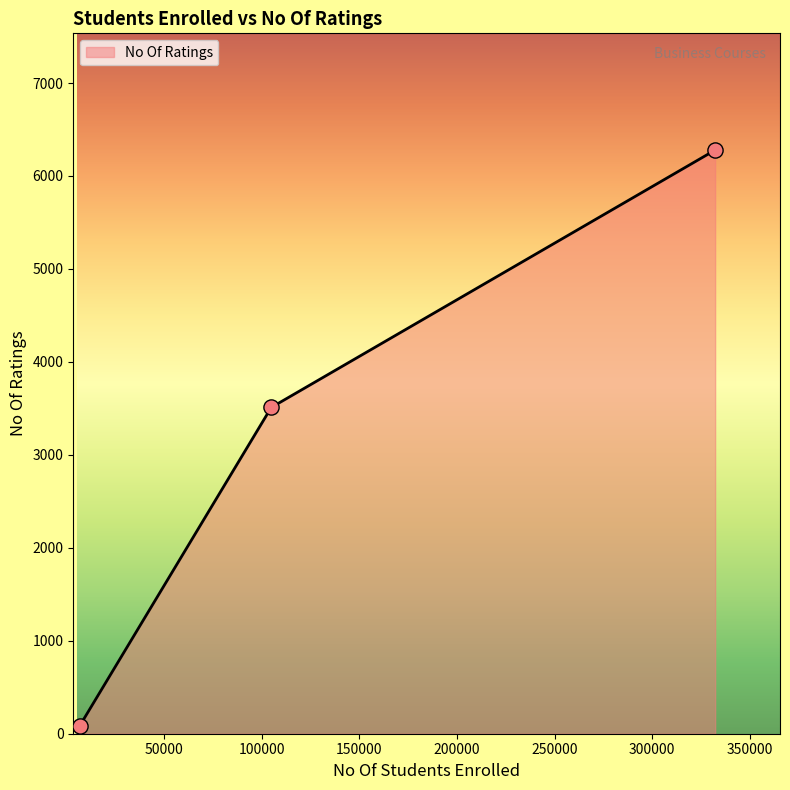

What is the sum of all values?

9876